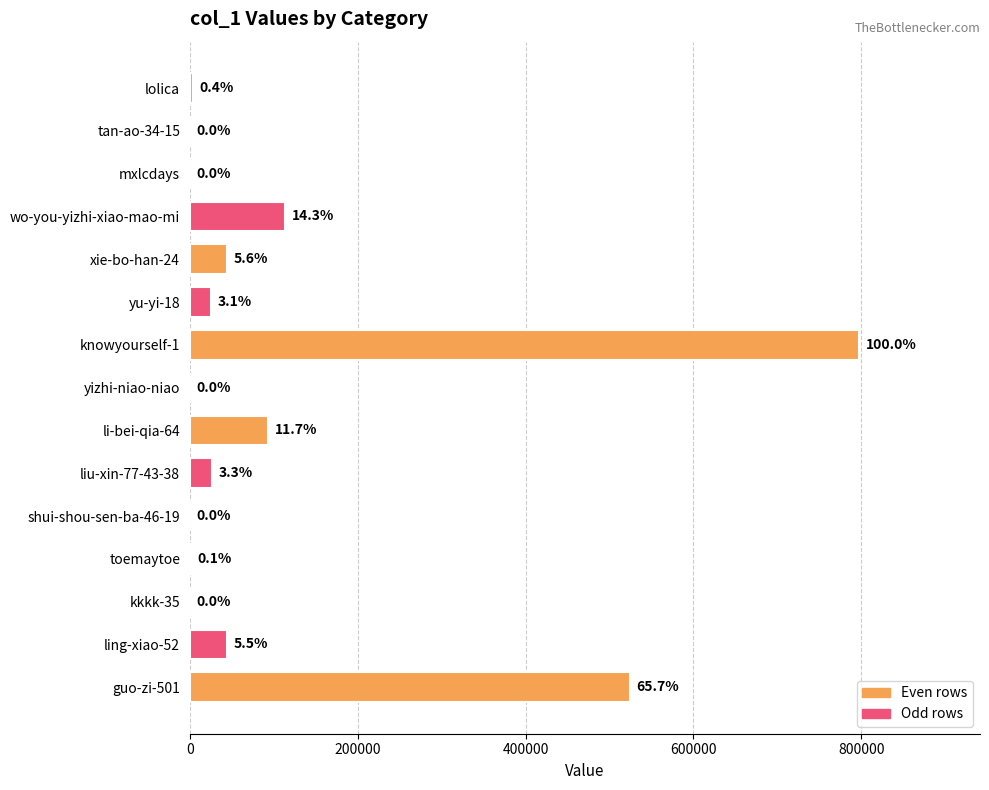

Are the bars horizontal?

Yes